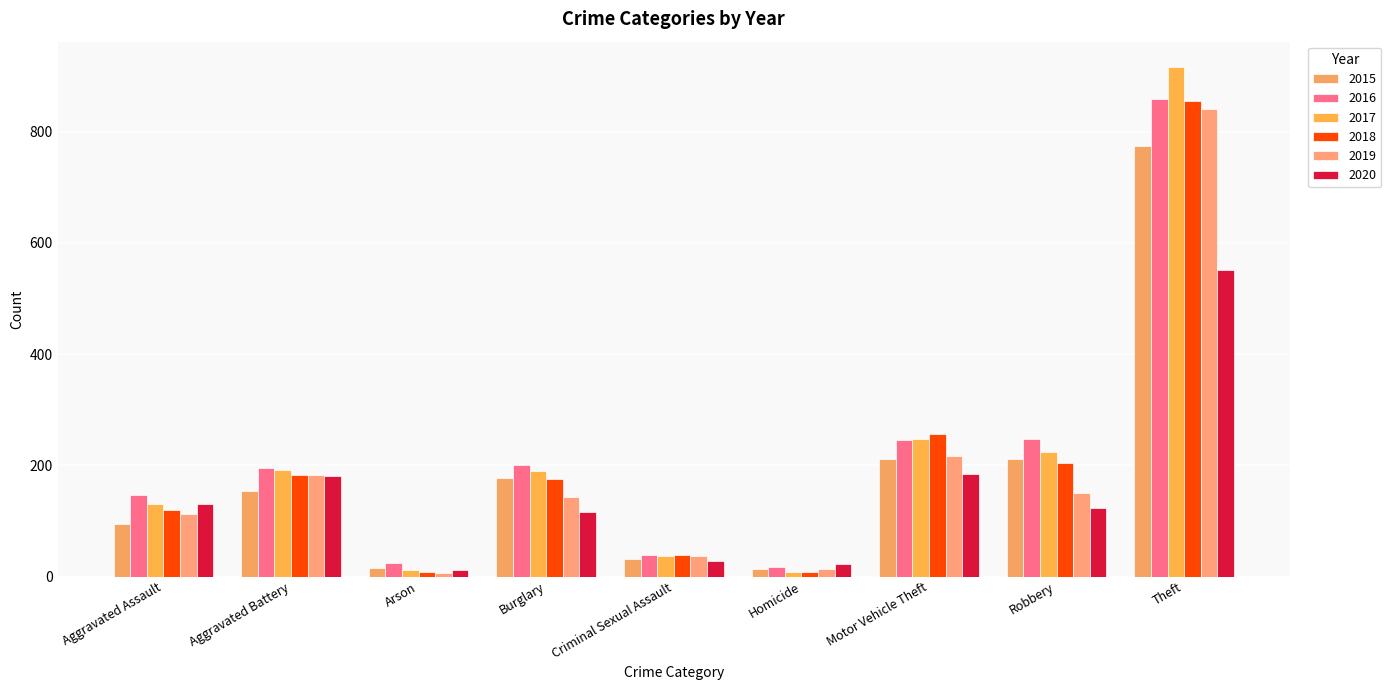

What is the minimum value shown in the chart?

6